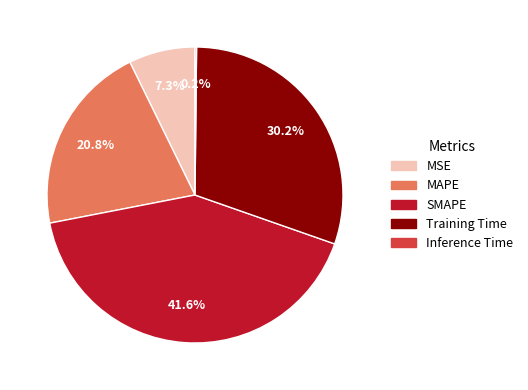

Does any single category account for the majority?

No